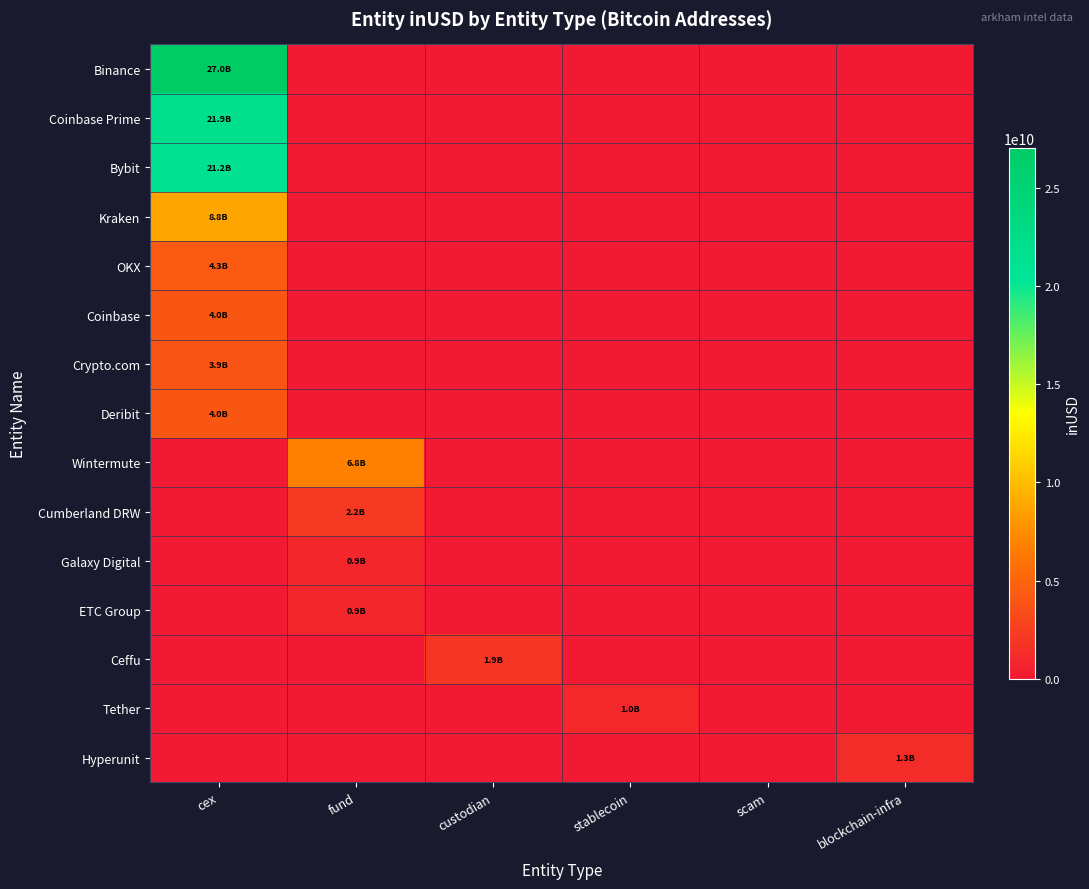

Reading left to right, extract all data points from this chart.

Binance: cex=27036891338.2	fund=0.0	custodian=0.0	stablecoin=0.0	scam=0.0	blockchain-infra=0.0
Coinbase Prime: cex=21882267400.0	fund=0.0	custodian=0.0	stablecoin=0.0	scam=0.0	blockchain-infra=0.0
Bybit: cex=21171013375.9	fund=0.0	custodian=0.0	stablecoin=0.0	scam=0.0	blockchain-infra=0.0
Kraken: cex=8817364881.5	fund=0.0	custodian=0.0	stablecoin=0.0	scam=0.0	blockchain-infra=0.0
OKX: cex=4337243132.4	fund=0.0	custodian=0.0	stablecoin=0.0	scam=0.0	blockchain-infra=0.0
Coinbase: cex=4021098669.2	fund=0.0	custodian=0.0	stablecoin=0.0	scam=0.0	blockchain-infra=0.0
Crypto.com: cex=3887053983.3	fund=0.0	custodian=0.0	stablecoin=0.0	scam=0.0	blockchain-infra=0.0
Deribit: cex=4027868382.5	fund=0.0	custodian=0.0	stablecoin=0.0	scam=0.0	blockchain-infra=0.0
Wintermute: cex=0.0	fund=6842319517.0	custodian=0.0	stablecoin=0.0	scam=0.0	blockchain-infra=0.0
Cumberland DRW: cex=0.0	fund=2163117661.9	custodian=0.0	stablecoin=0.0	scam=0.0	blockchain-infra=0.0
Galaxy Digital: cex=0.0	fund=889572314.0	custodian=0.0	stablecoin=0.0	scam=0.0	blockchain-infra=0.0
ETC Group: cex=0.0	fund=875762816.0	custodian=0.0	stablecoin=0.0	scam=0.0	blockchain-infra=0.0
Ceffu: cex=0.0	fund=0.0	custodian=1941826793.3	stablecoin=0.0	scam=0.0	blockchain-infra=0.0
Tether: cex=0.0	fund=0.0	custodian=0.0	stablecoin=1004186688.0	scam=0.0	blockchain-infra=0.0
Hyperunit: cex=0.0	fund=0.0	custodian=0.0	stablecoin=0.0	scam=0.0	blockchain-infra=1311938828.9